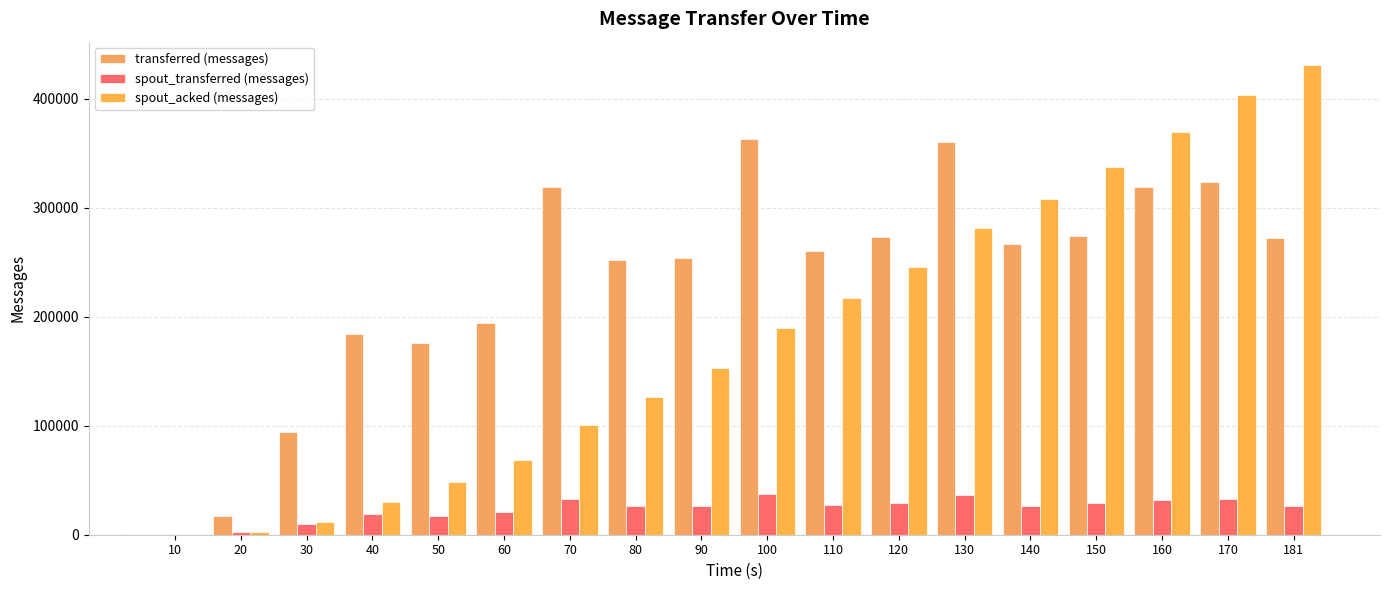

At which category is the sum across all series the highest?

170